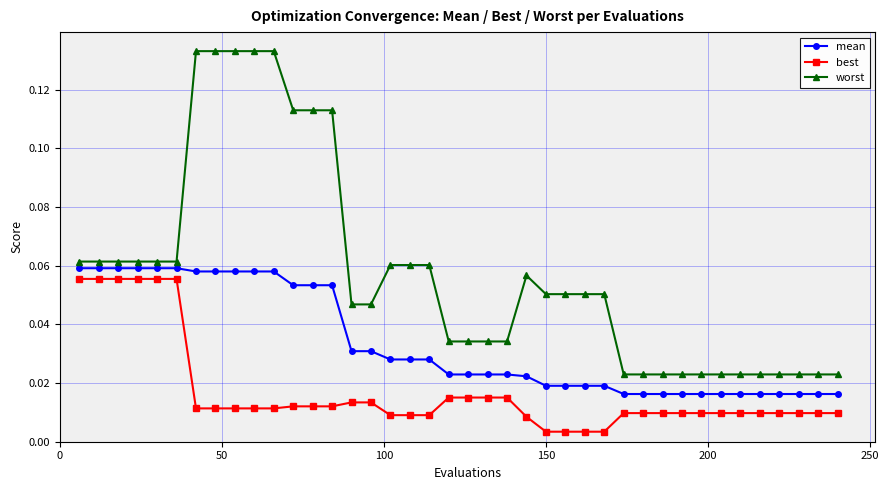

At how many categories does at least one series exceed 0?

40